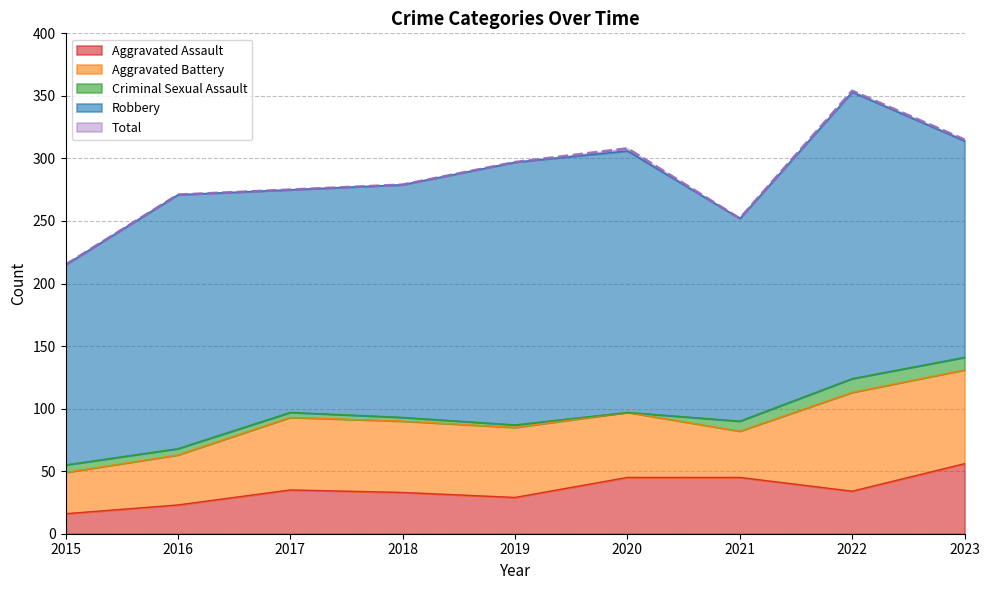

How many series are shown in this chart?

5